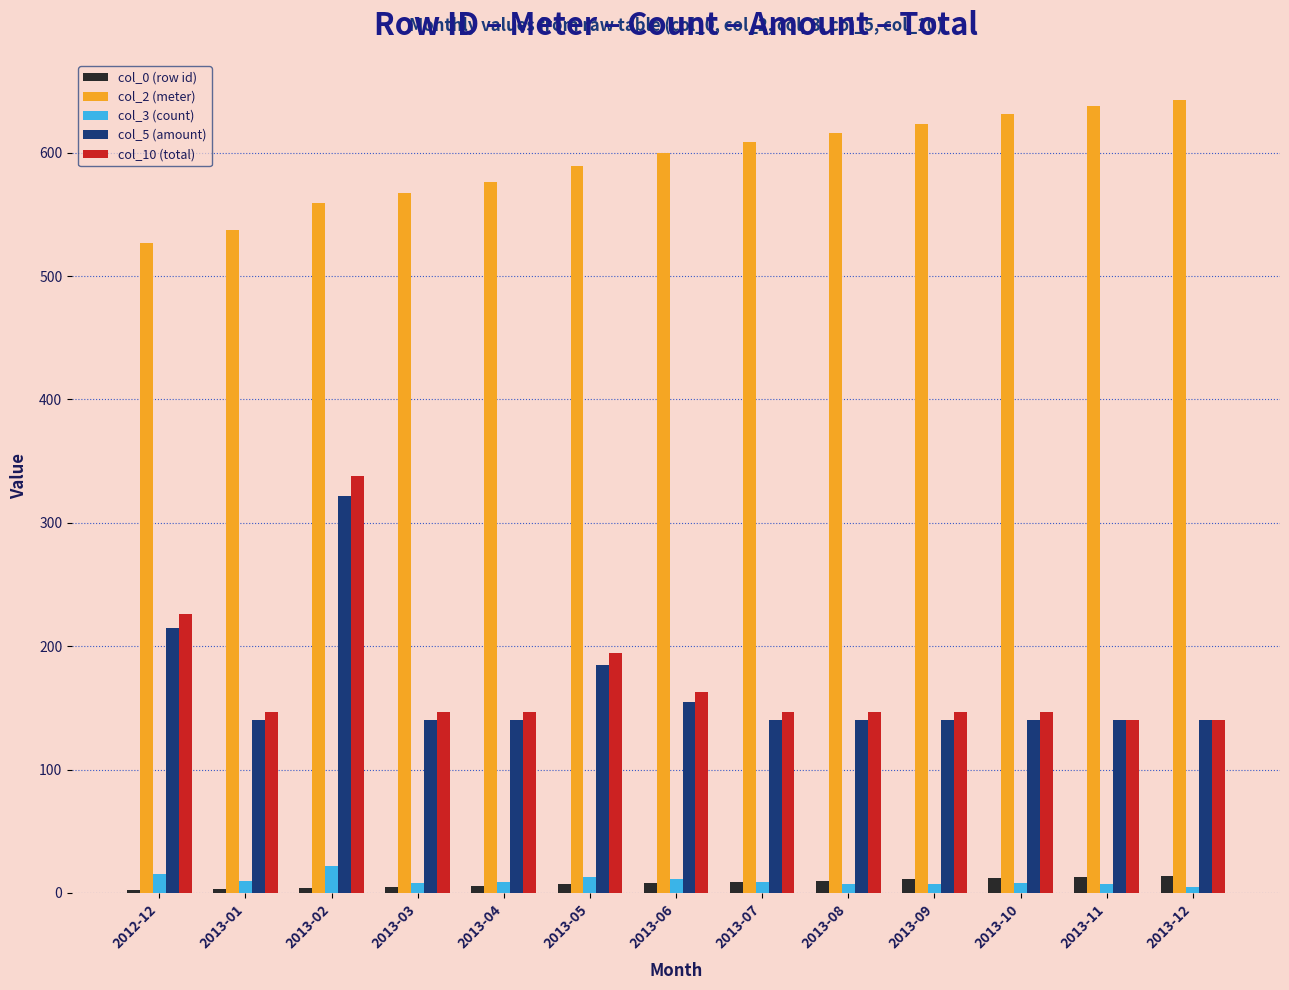

The value of col_0 (row id) at 2013-11 is 13.0. True or false?

True